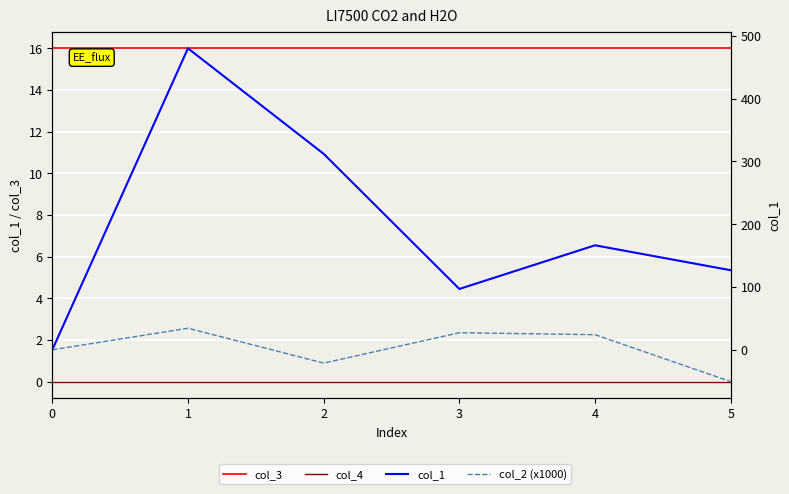

How many lines are shown in the chart?

4